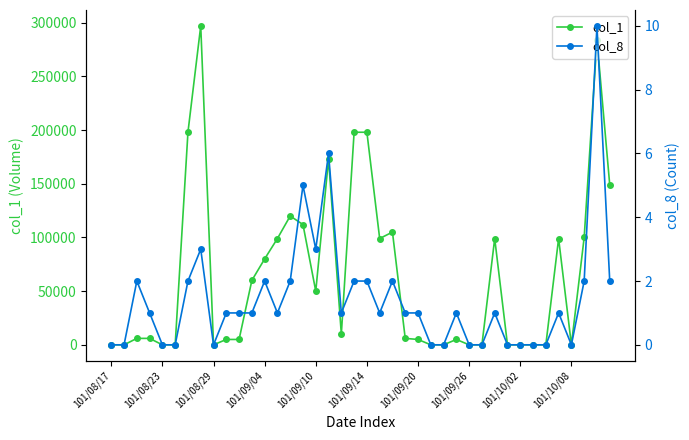

How many data points in col_1 are less than 6000?

18